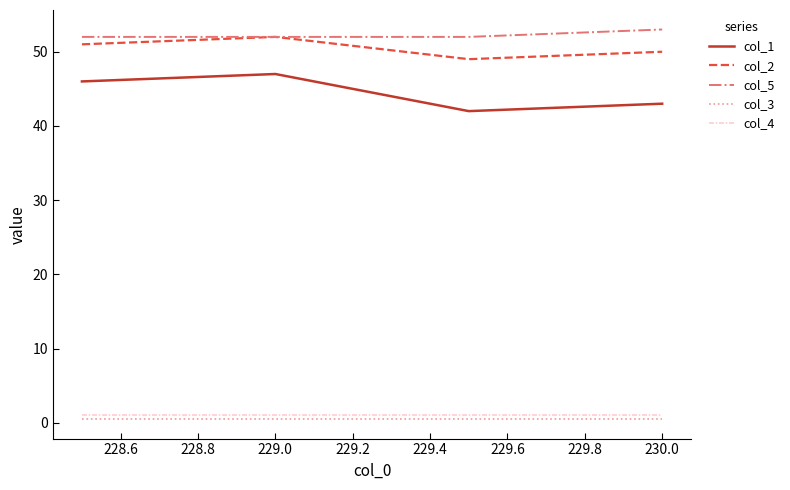

True or false: col_4 and col_1 cross at least once.

False